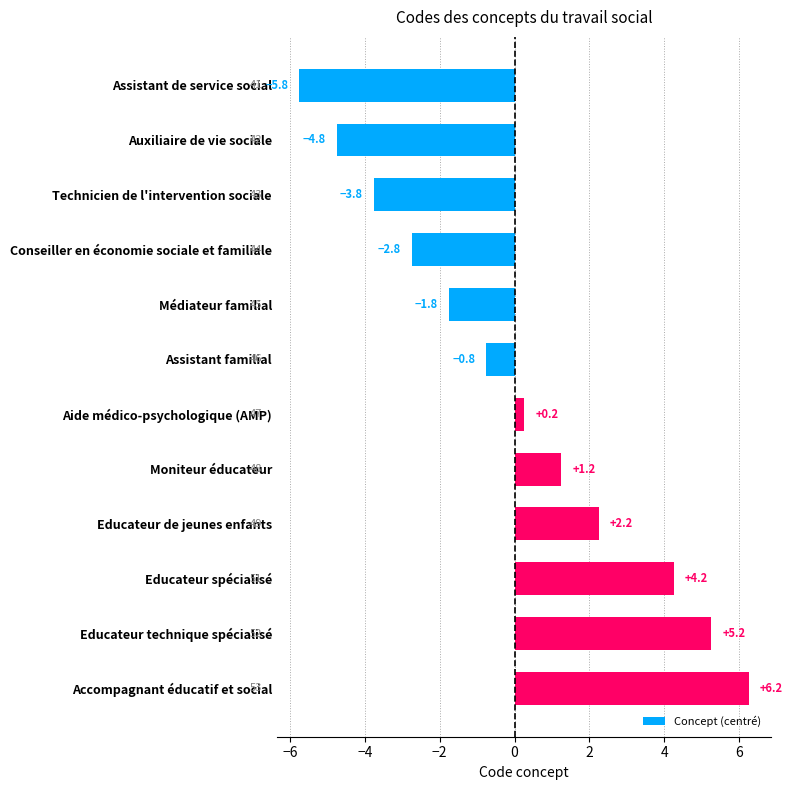

Is it true that the value at Auxiliaire de vie sociale is -4.8?

True